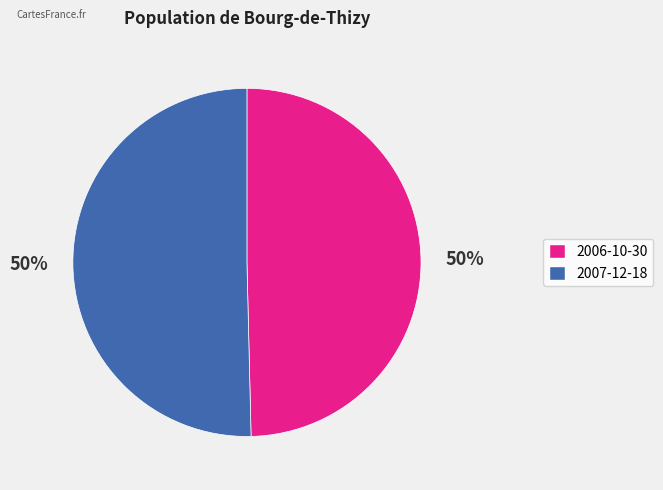

To the nearest percent, what is the combined percentage of 2007-12-18 and 2006-10-30?

100%